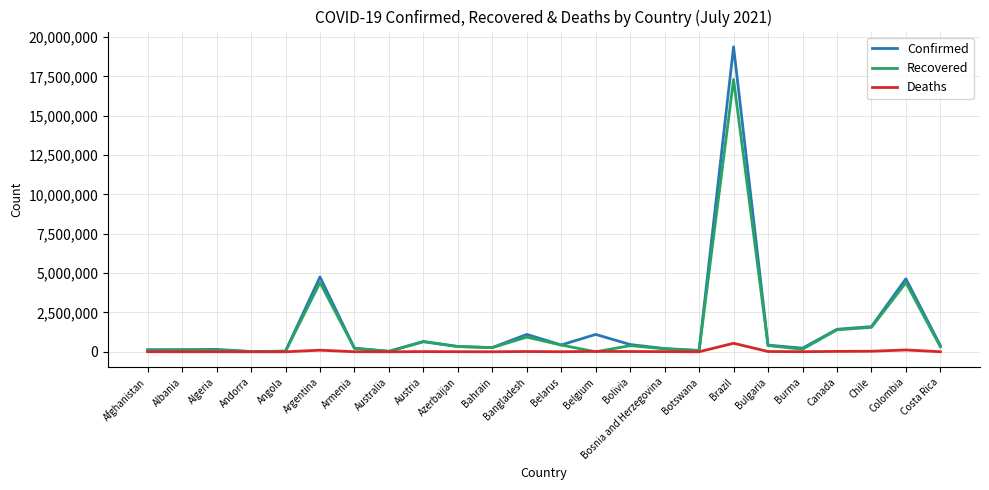

Where does the Confirmed series first go above 389798?

Argentina